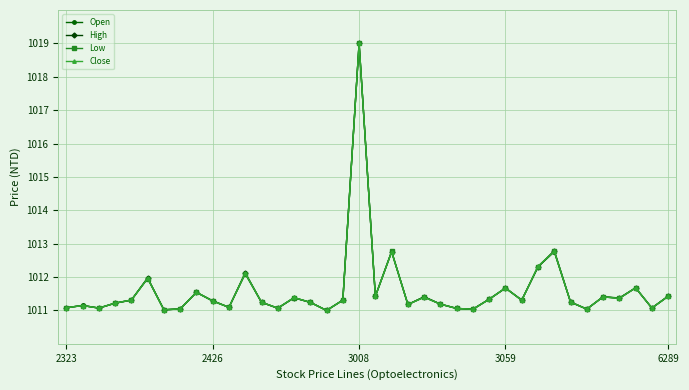

What is the maximum value for Low?

1019.0